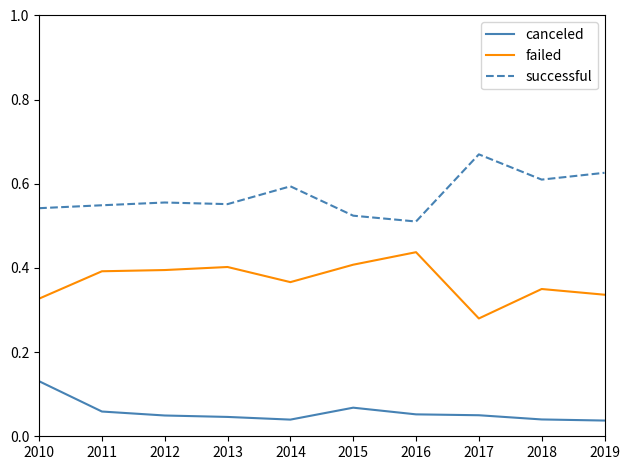

Which label corresponds to the largest value in the chart?

2017